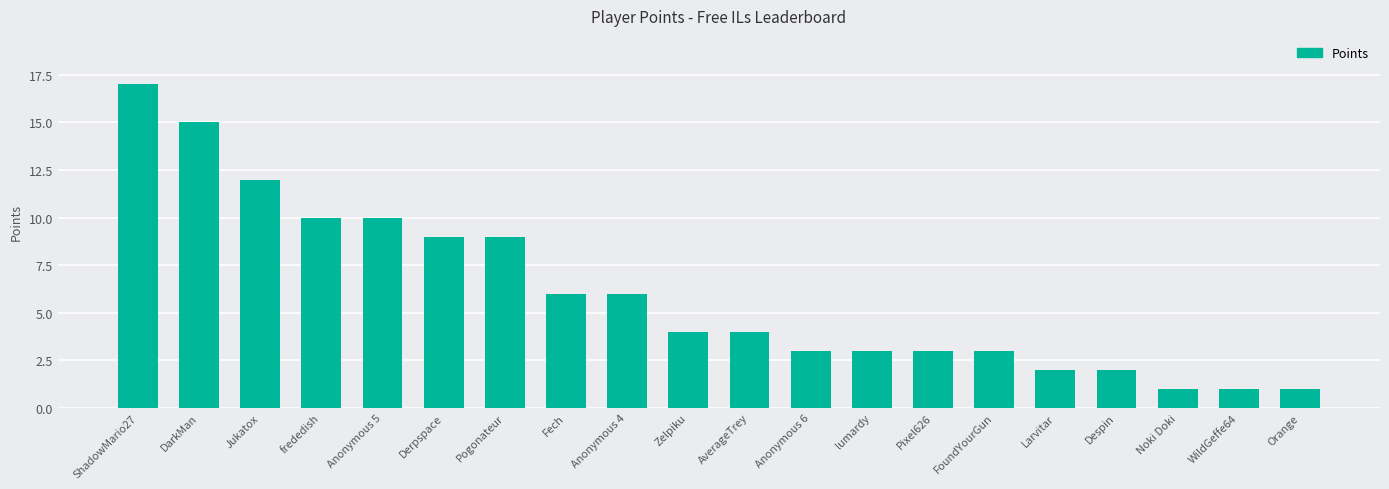

How many categories are shown in the chart?

20